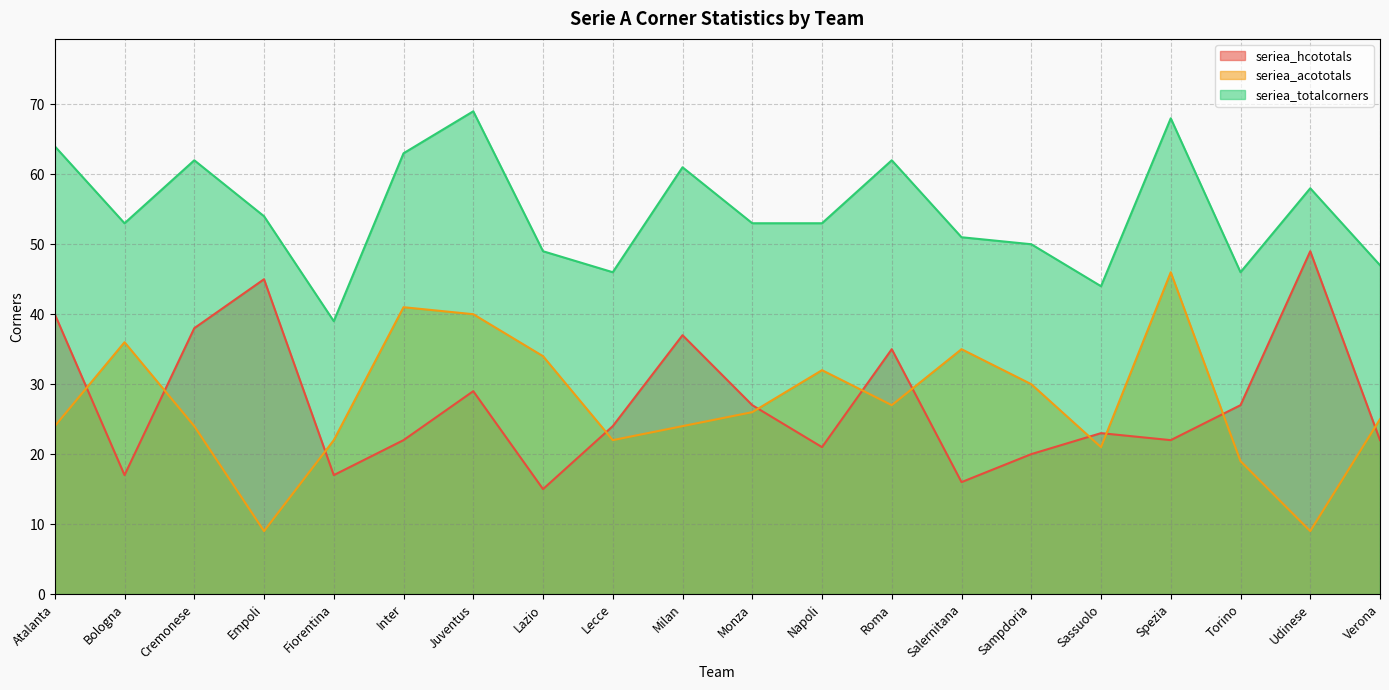

What is the difference between the second highest and minimum values in the seriea_hcototals series?

30